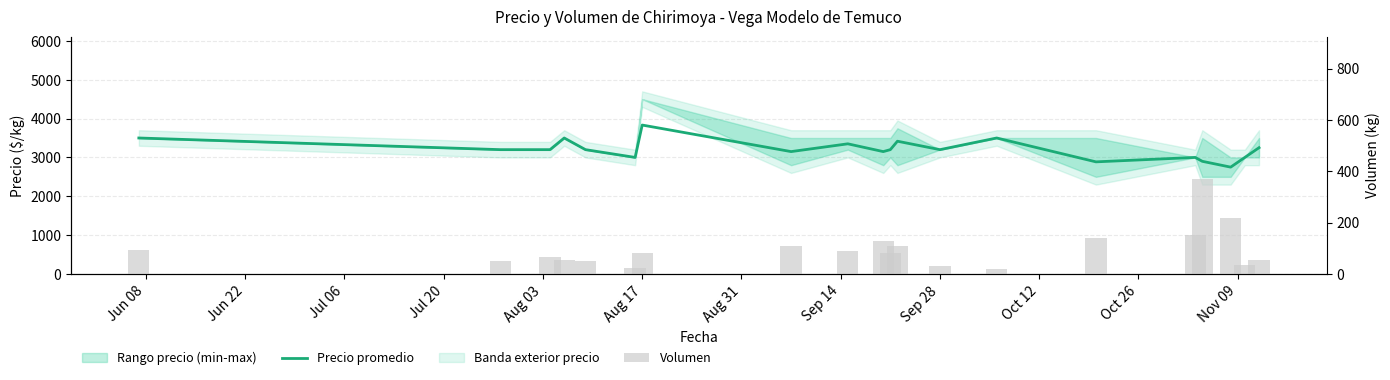

How many data points in Volumen are less than 80?

9